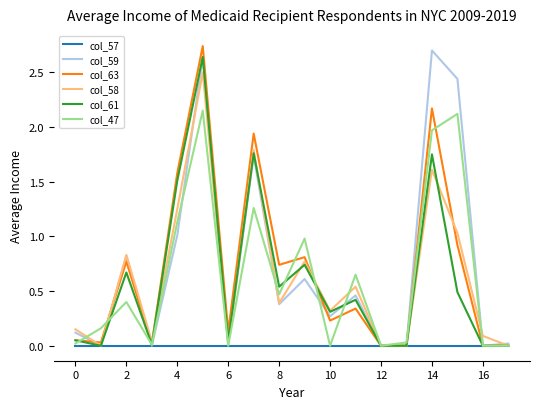

How many categories are shown in the chart?

18